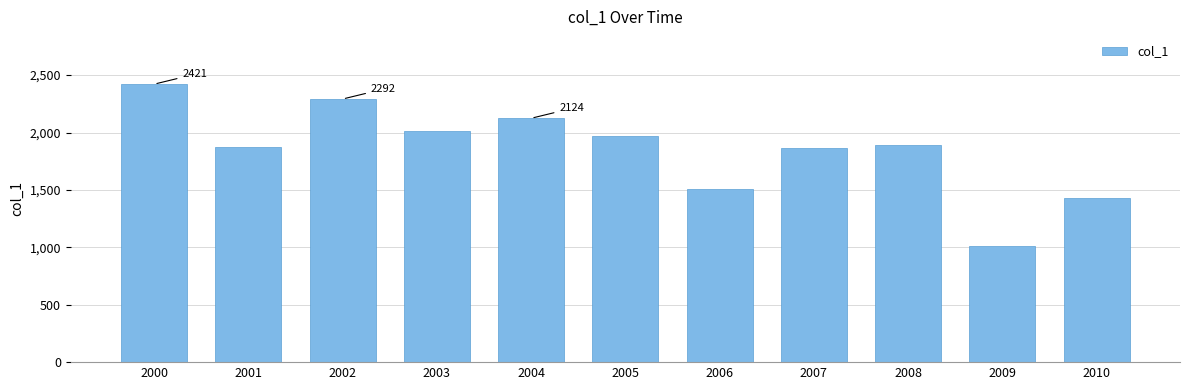

Are the bars horizontal?

No